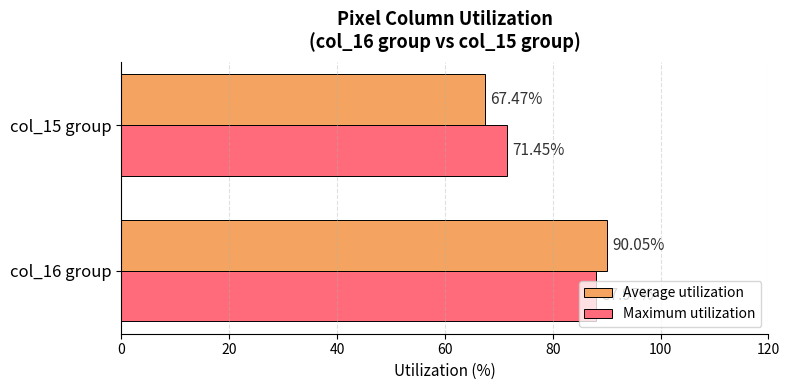

Which series has the widest spread of values?

Average utilization